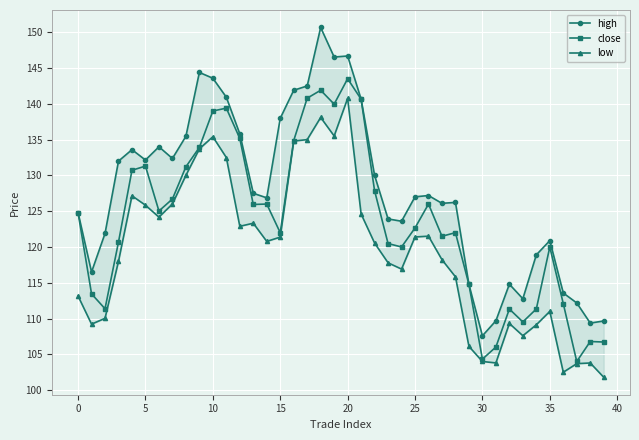

How many values in the high series exceed 127?

21